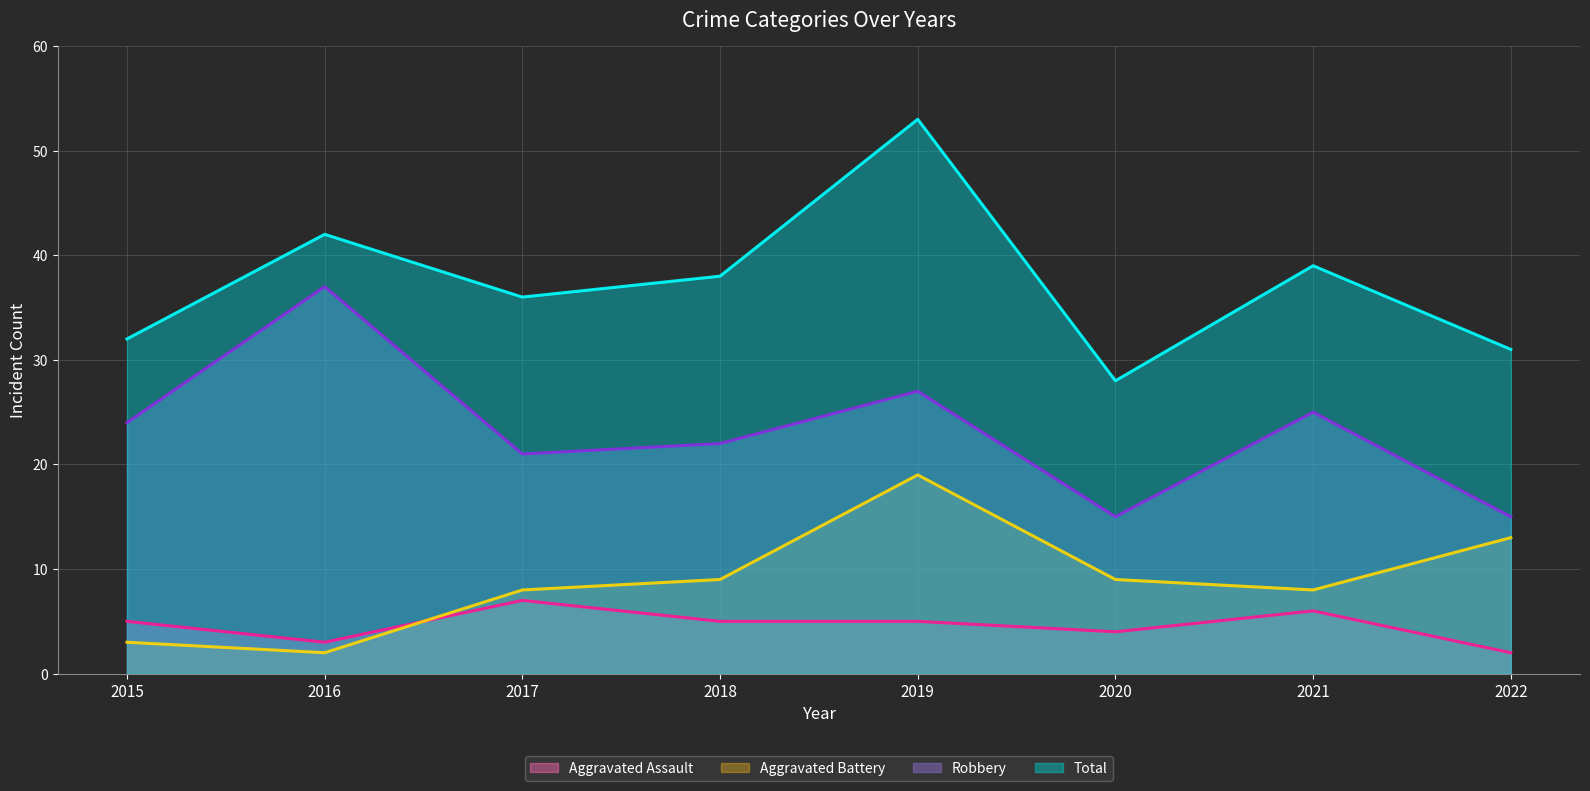

Which series has the largest total across all categories?

Total (line)